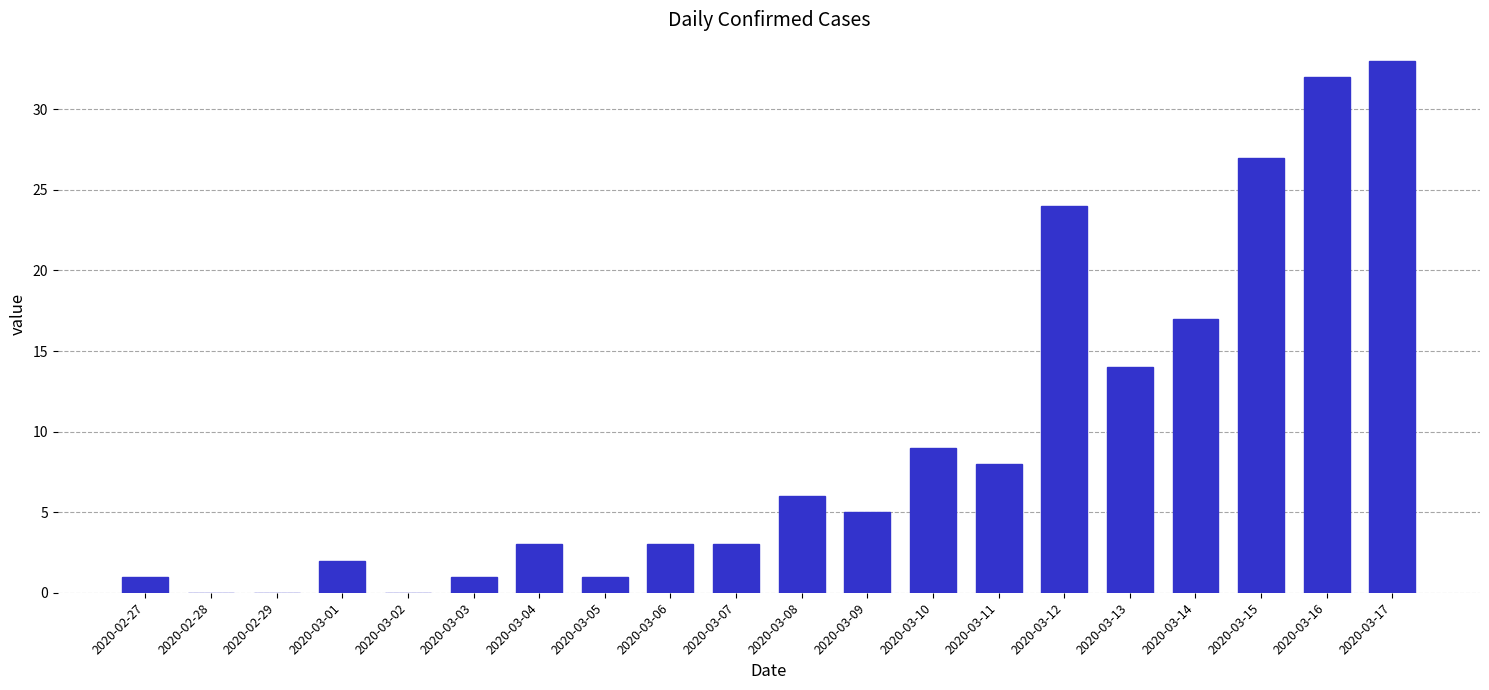

What is the sum of all values?

189